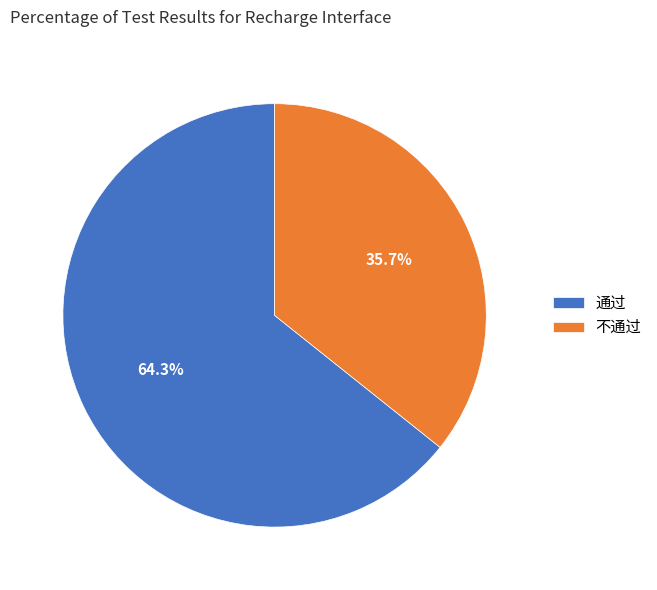

How much of the chart is everything except 通过?

35.7%